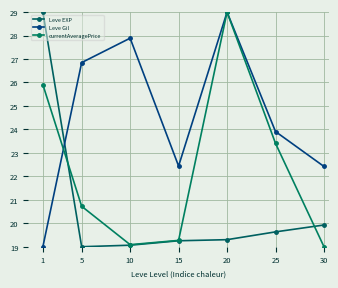

Reading right to left, list all the values displayed in this chart.

Leve EXP: 19.9	19.6	19.3	19.3	19.1	19.0	29.0
Leve Gil: 22.4	23.9	29.0	22.4	27.9	26.8	19.0
currentAveragePrice: 19.0	23.4	29.0	19.3	19.1	20.7	25.9